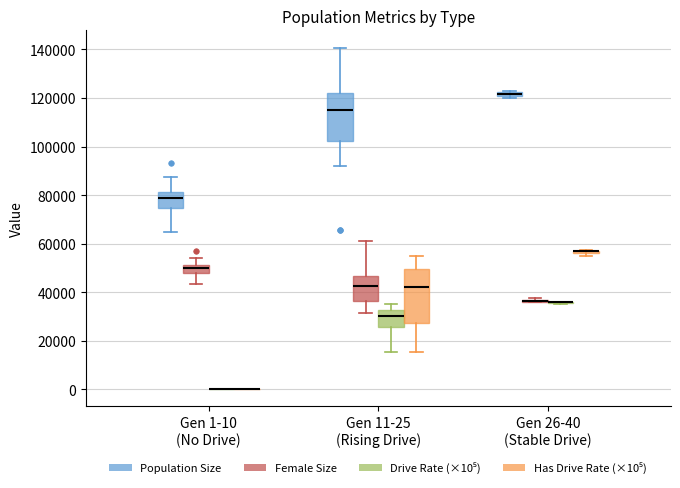

Where is the upper edge of the box for Gen 11-25 (Rising Drive) (Drive Rate (×10⁵)) on the y-axis? The values are not printed on the chart, so give them approximately, as read against the axis.

32000